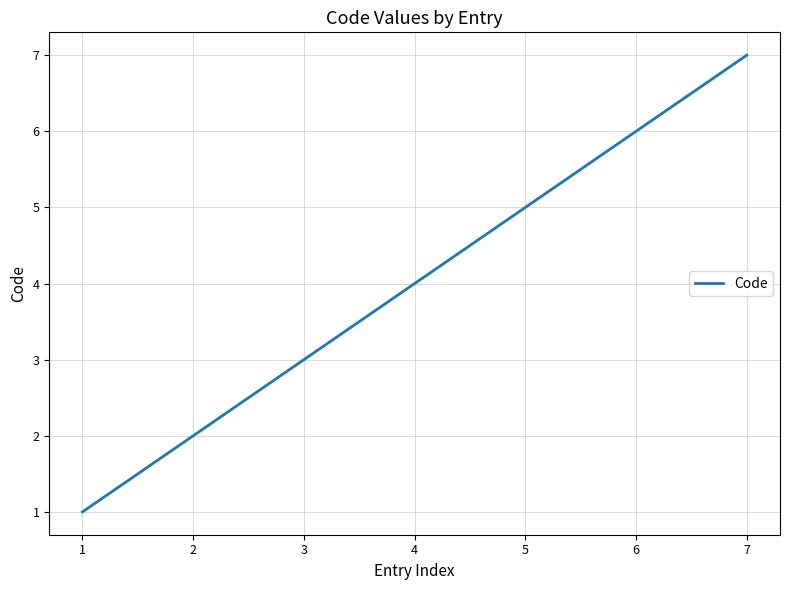

What is the change in value from 1 to 5?

+4